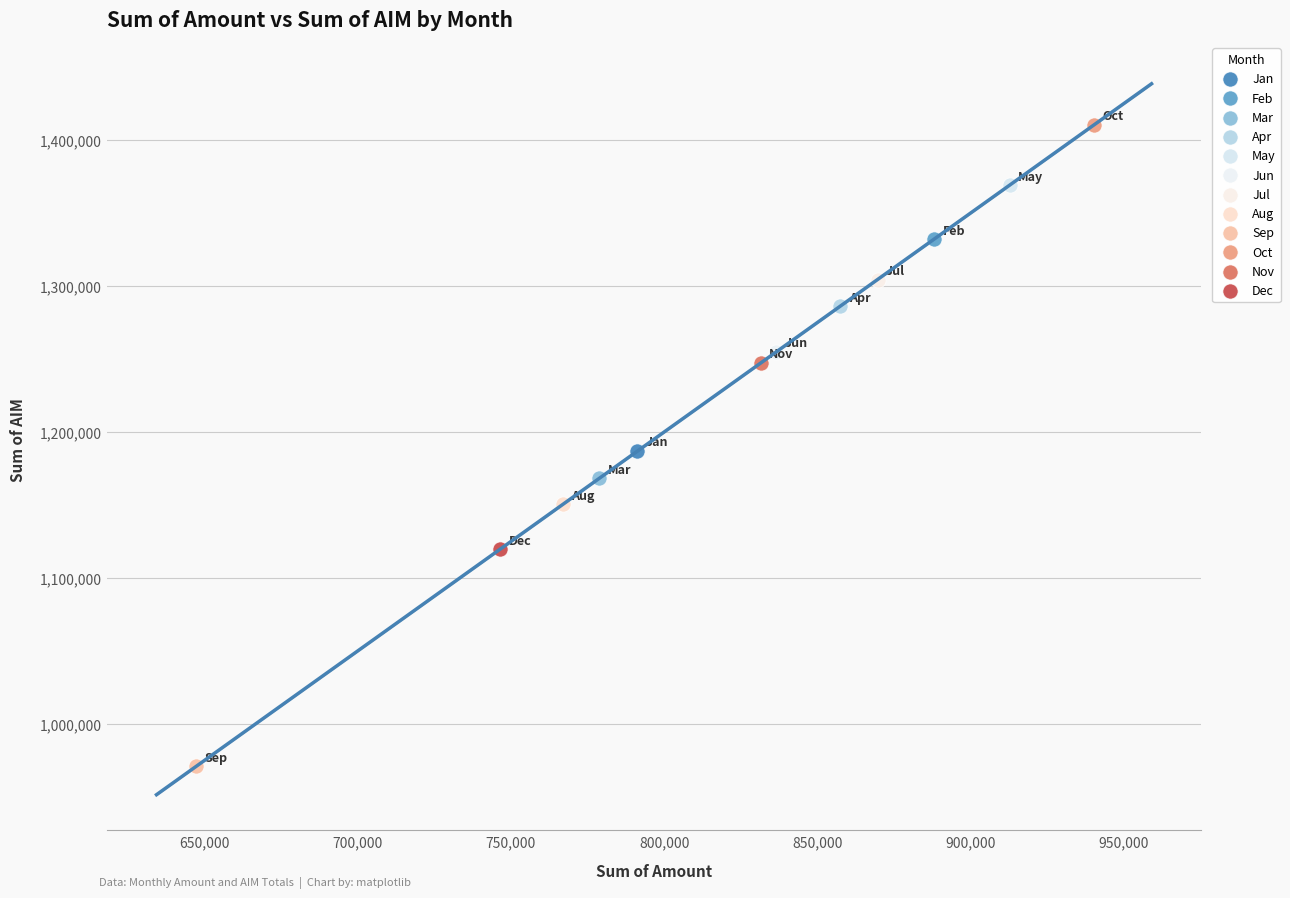

Which series reaches the minimum Y coordinate?

Sep